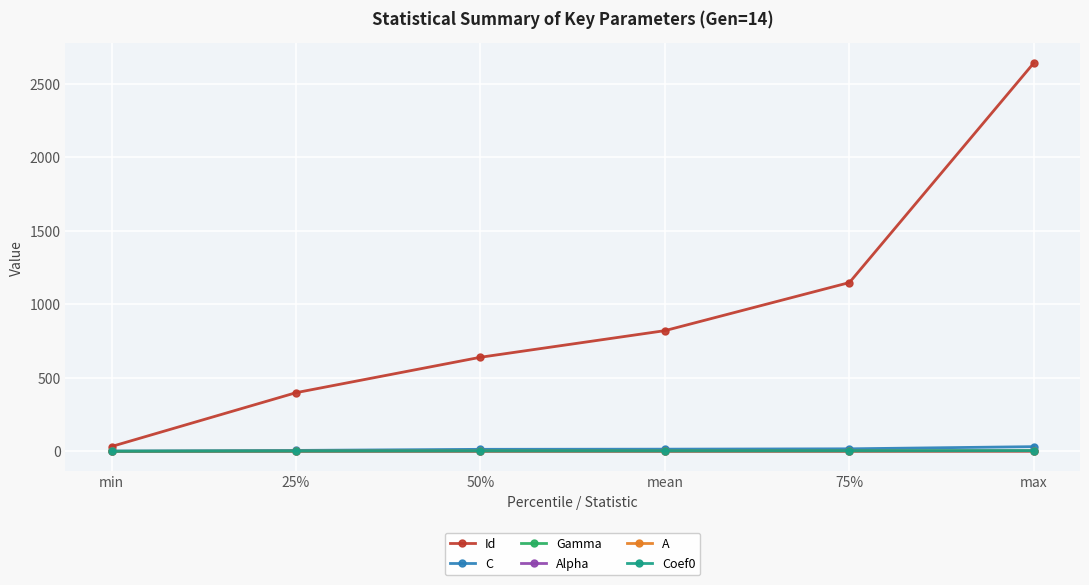

At which category is the sum across all series the highest?

max